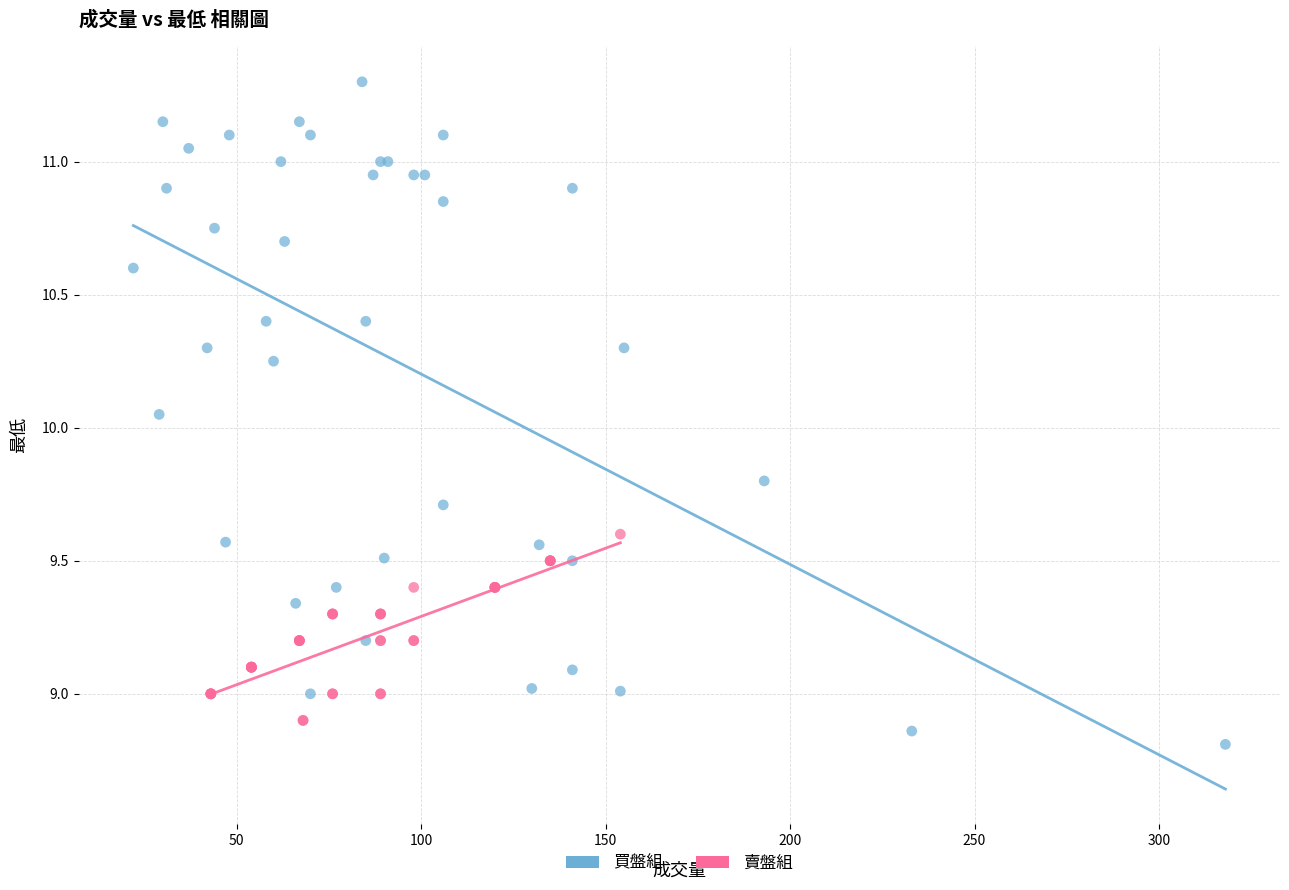

Which series has the widest spread of Y values?

買盤組